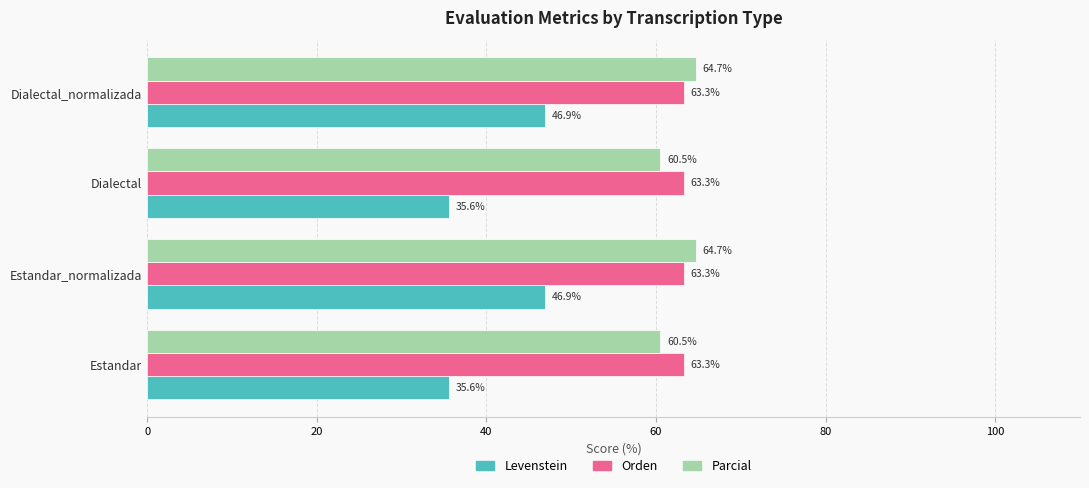

Which series has the largest total across all categories?

Orden